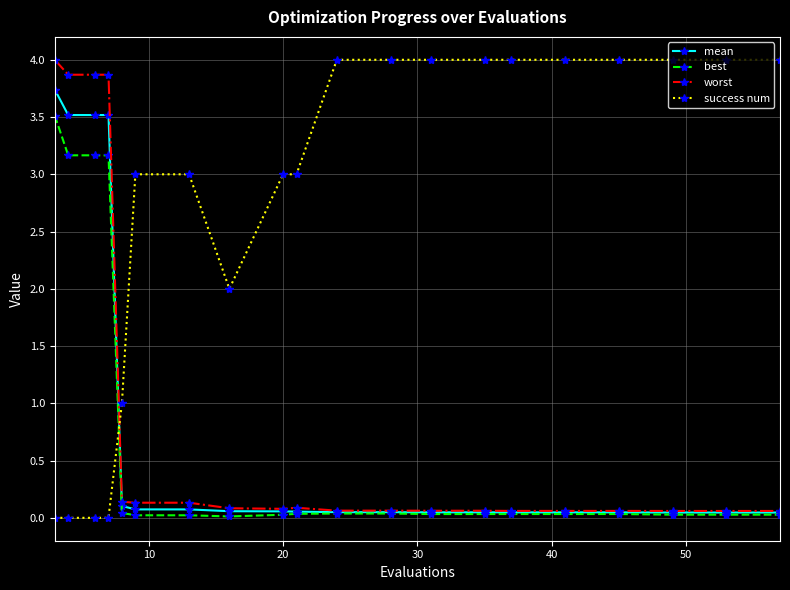

What is the maximum value for worst?

4.0